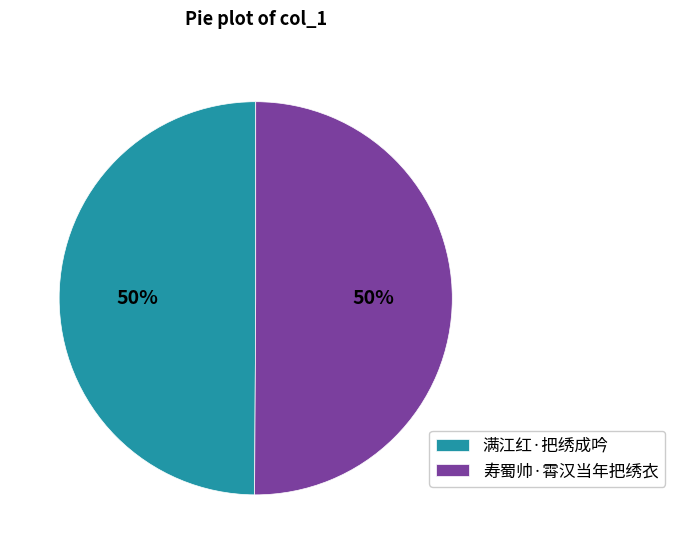

What is the ratio of the value at 满江红·把绣成吟 to the value at 寿蜀帅·霄汉当年把绣衣?

1.0